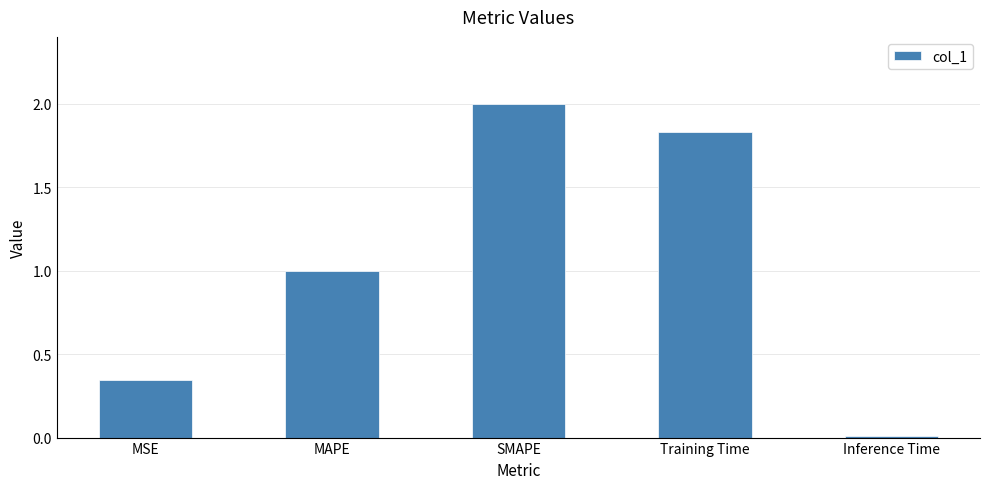

What is the difference between the values at MAPE and MSE?

0.7